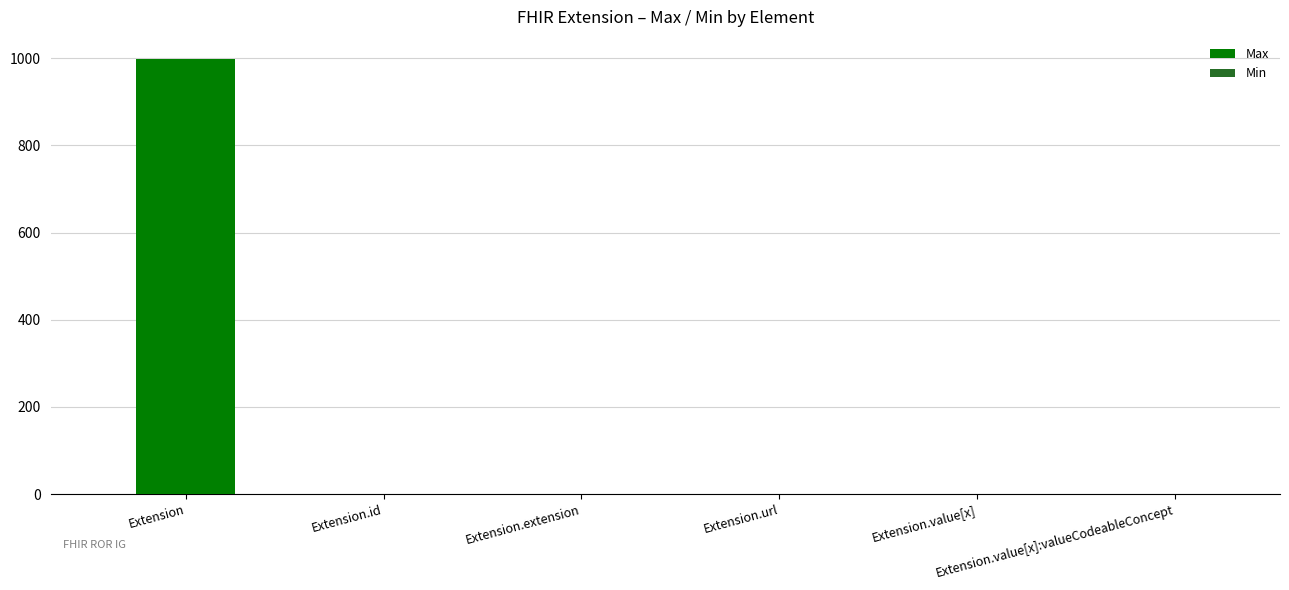

How many groups of bars are there?

6